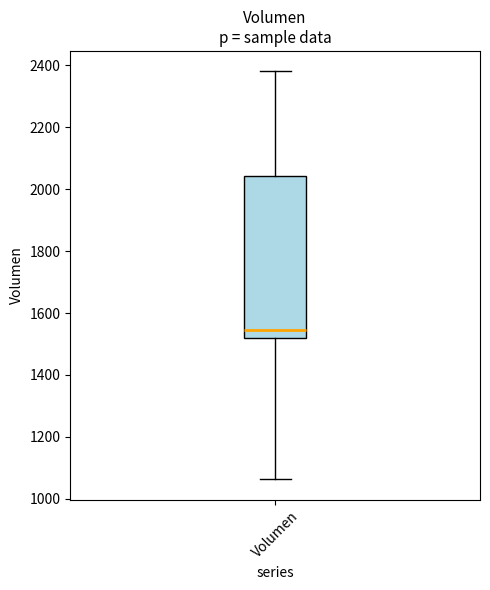

Read this box plot against the y-axis: the position of the median line, the range covered by the box, and the ends of both whiskers. The values are not printed on the chart, so give them approximately, as read against the axis.

median 1540, box 1520 to 2040, whiskers 1060 to 2380